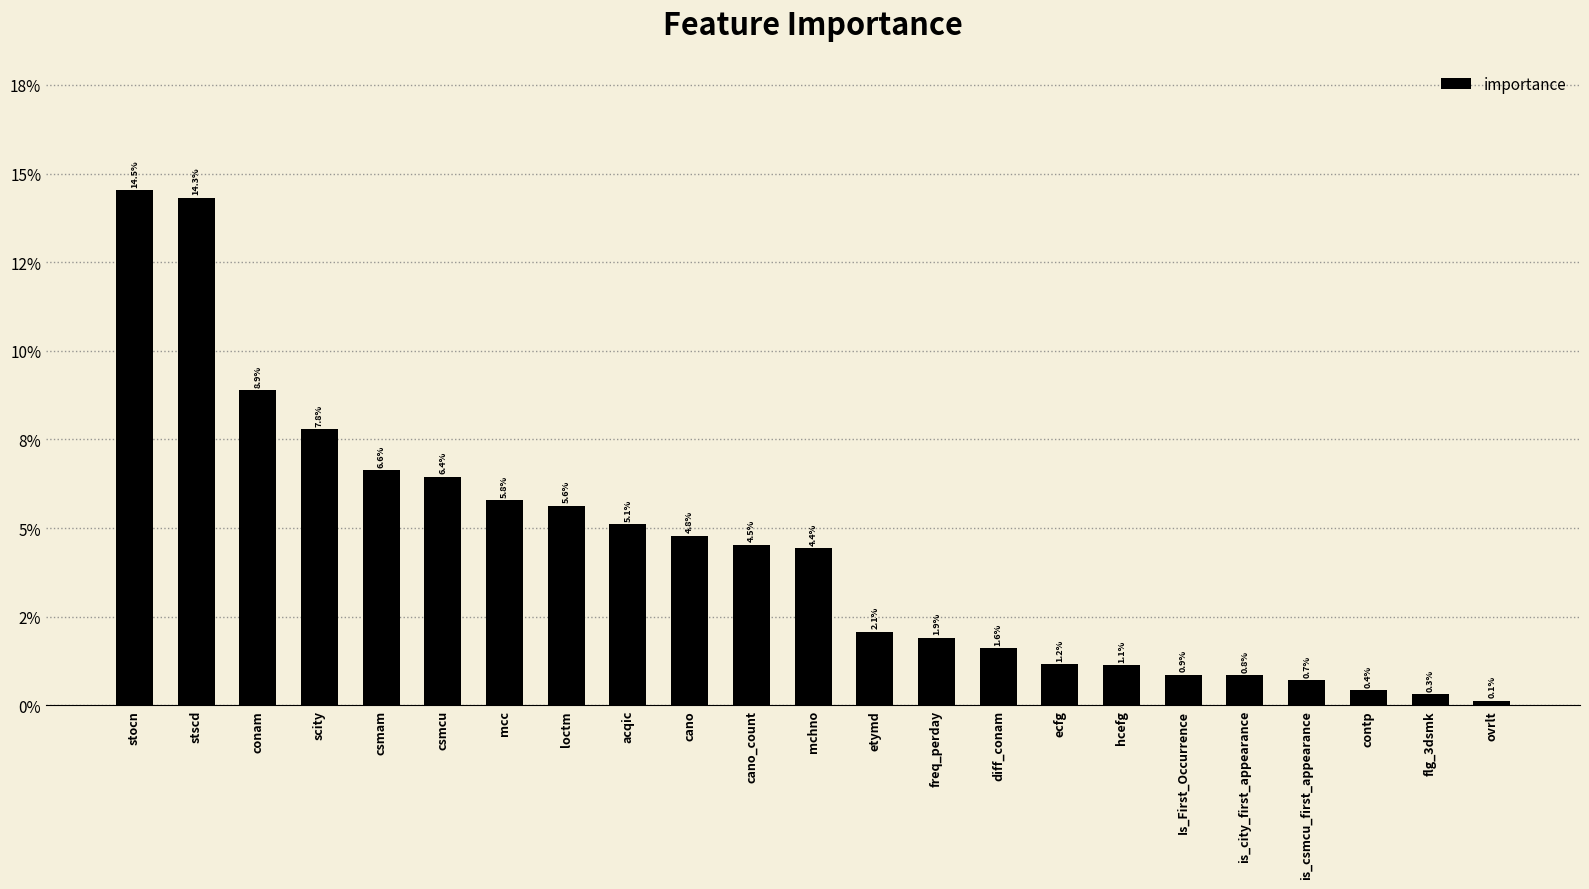

Does the chart contain any negative values?

No